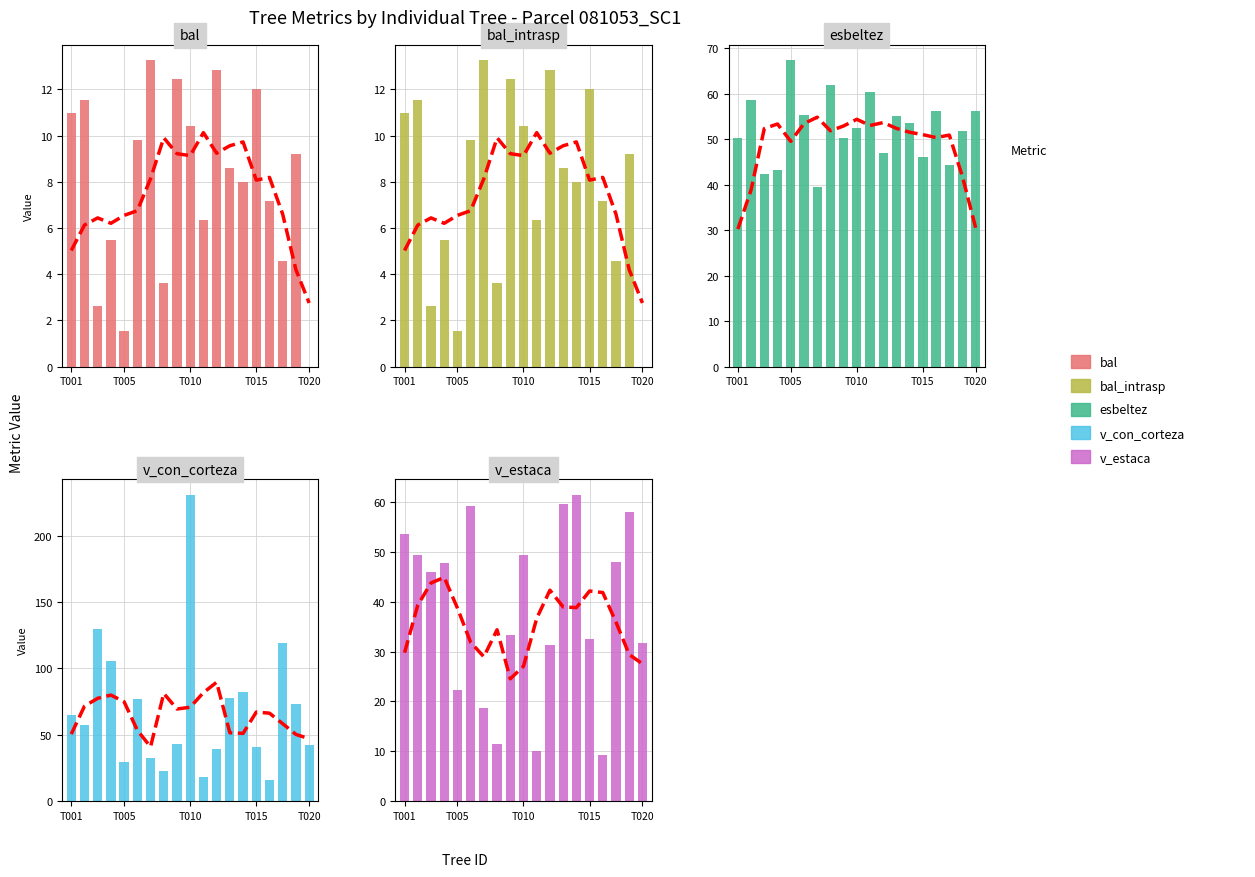

True or false: v_estaca has a value of 54.3 at 11.

False